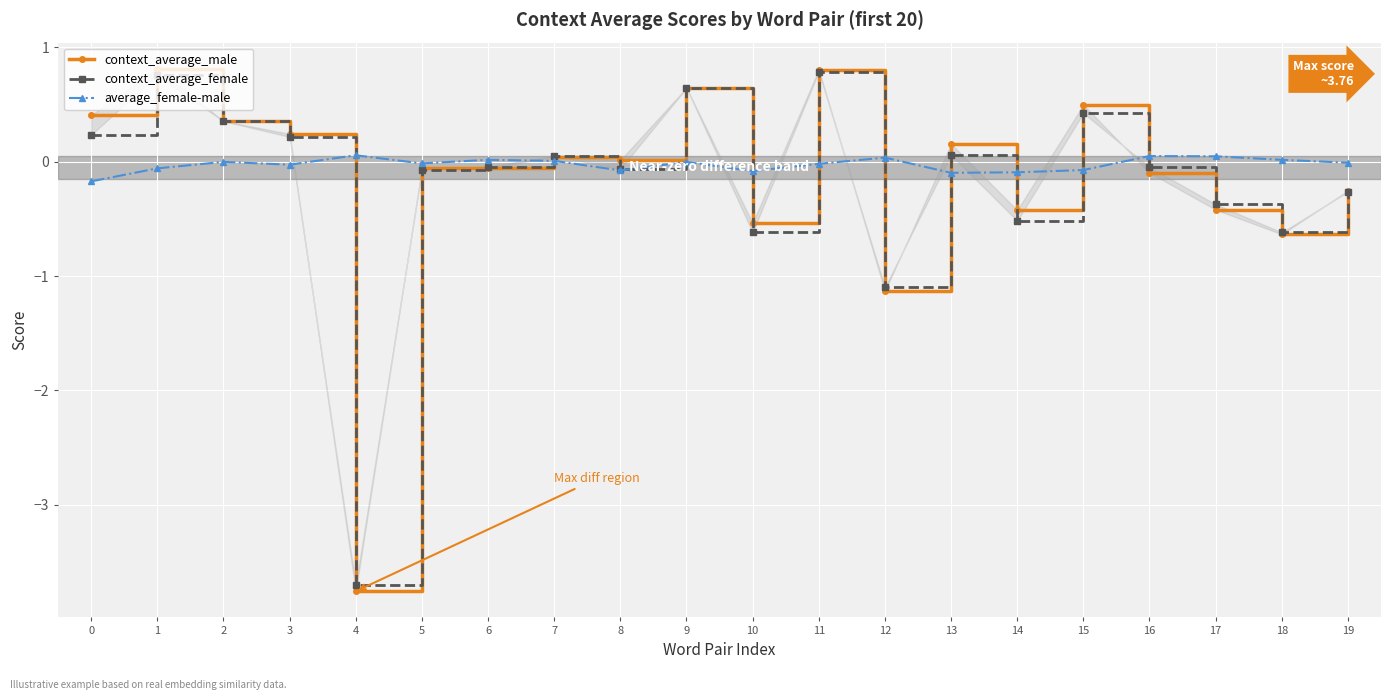

The average_female-male series shows 0.1 at 4. True or false?

True